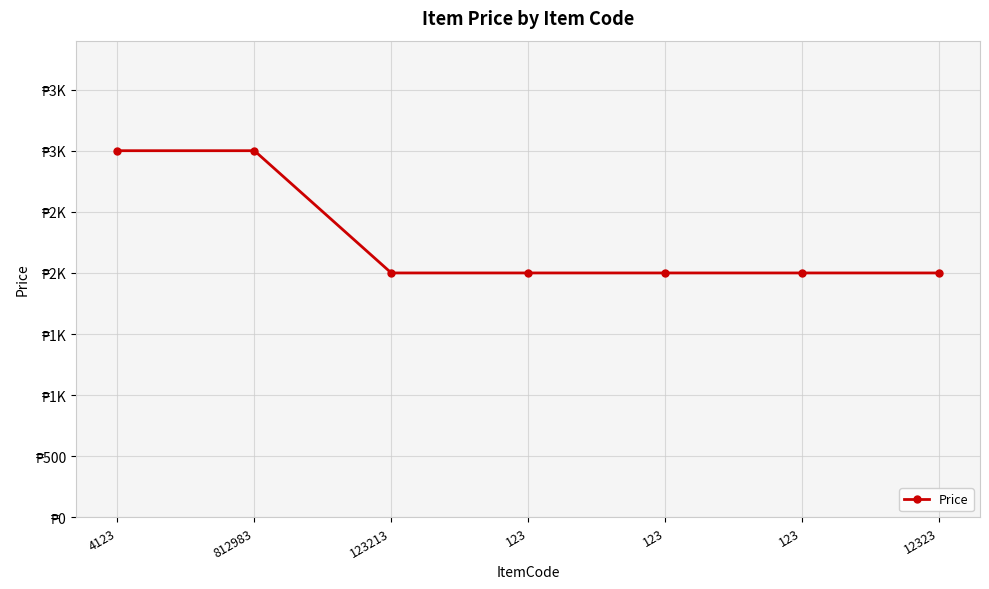

What is the minimum value shown in the chart?

2000